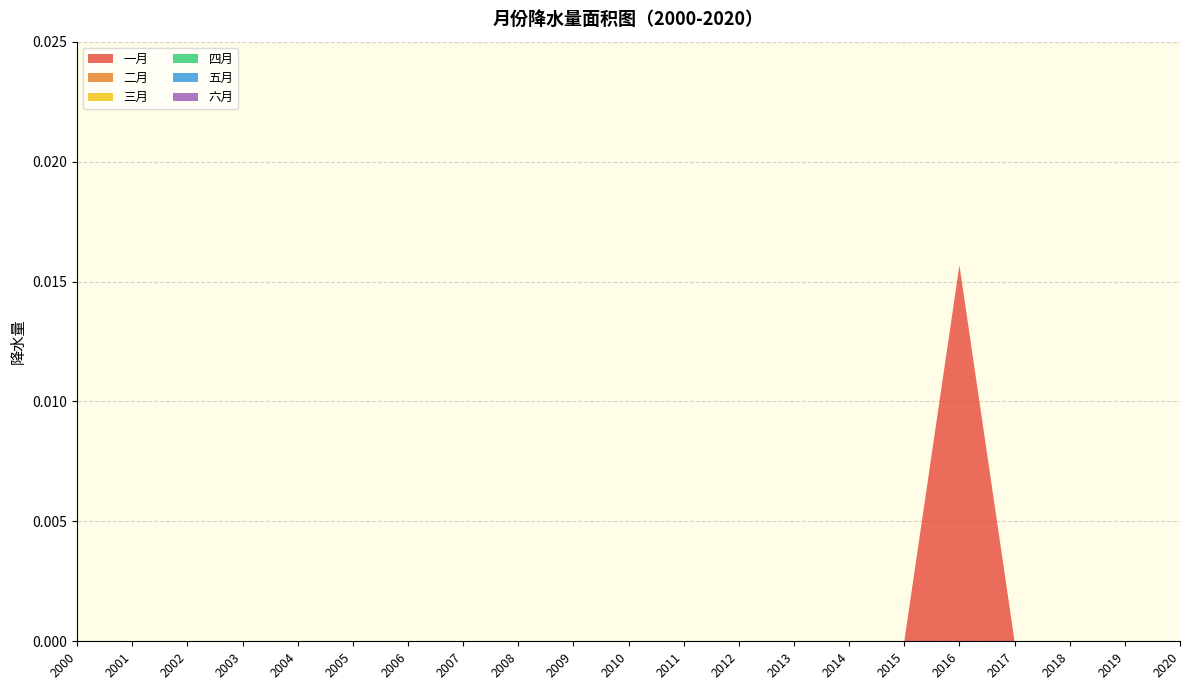

Does the chart have visible grid lines?

Yes